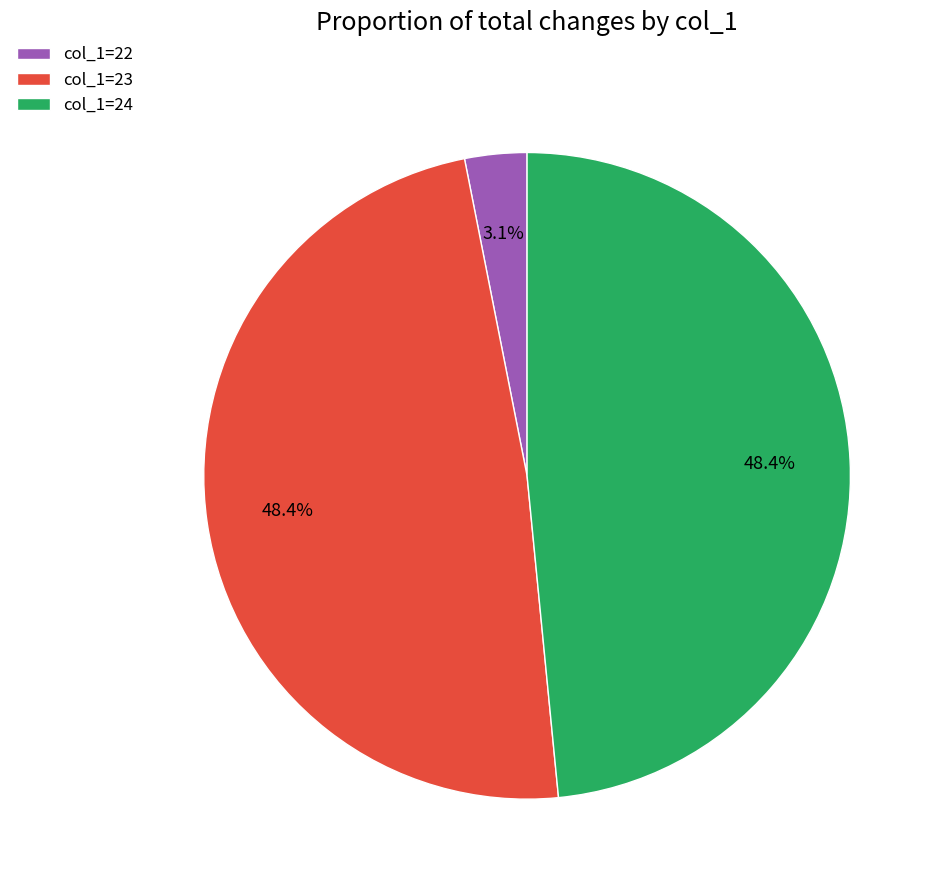

Approximately how many times larger is the value at col_1=24 compared to col_1=22?

15.6